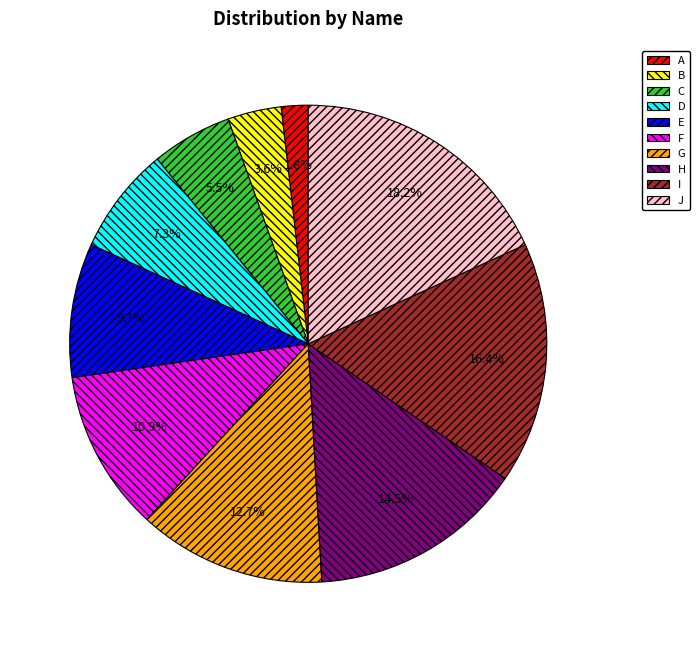

To the nearest percent, what percentage of the pie is D?

7%